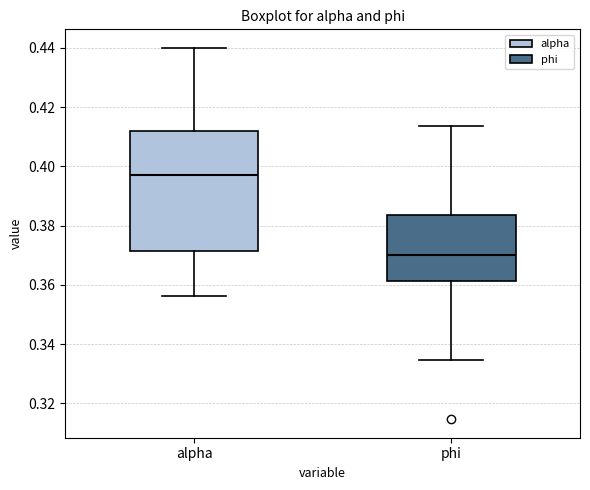

Reading left to right, read every box against the y-axis: the position of its median line, the range the box covers, and the ends of its whiskers. The values are not printed on the chart, so give them approximately, as read against the axis.

alpha: median 0.398, box 0.372 to 0.412, whiskers 0.356 to 0.440
phi: median 0.370, box 0.362 to 0.384, whiskers 0.334 to 0.414